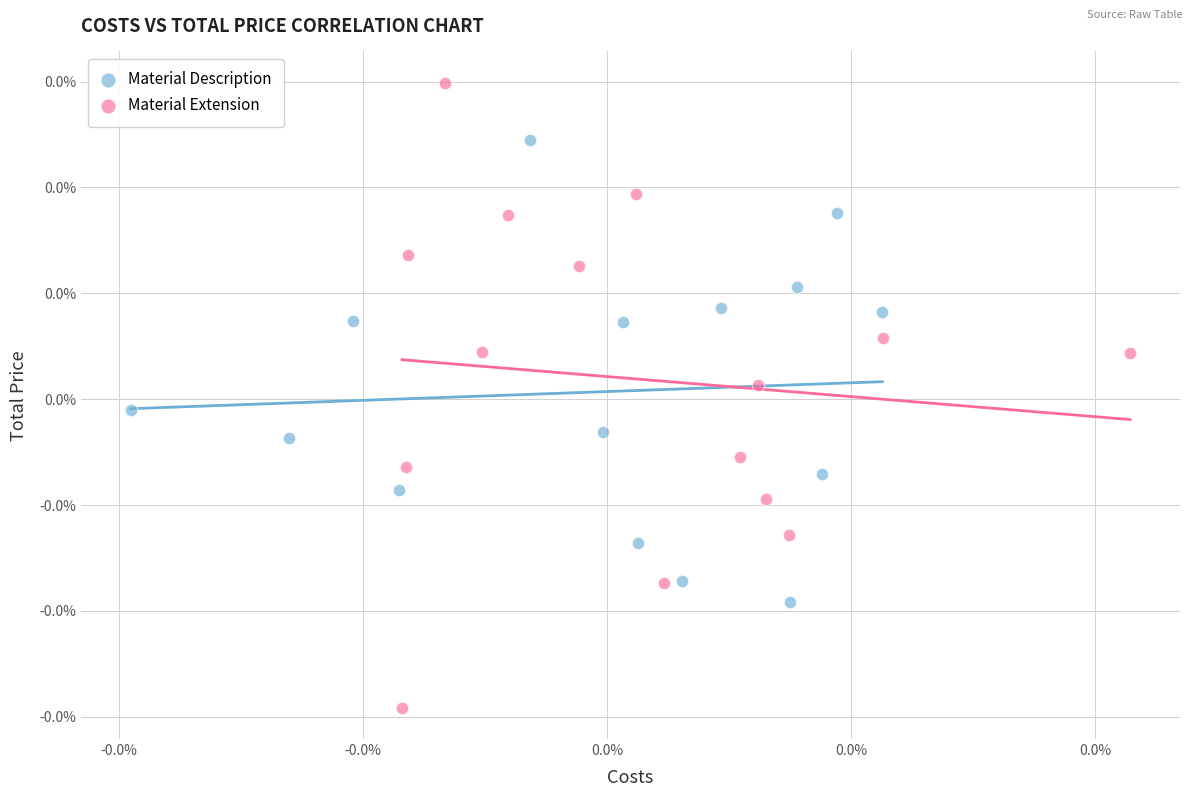

Which series has the widest spread of Y values?

Material Extension